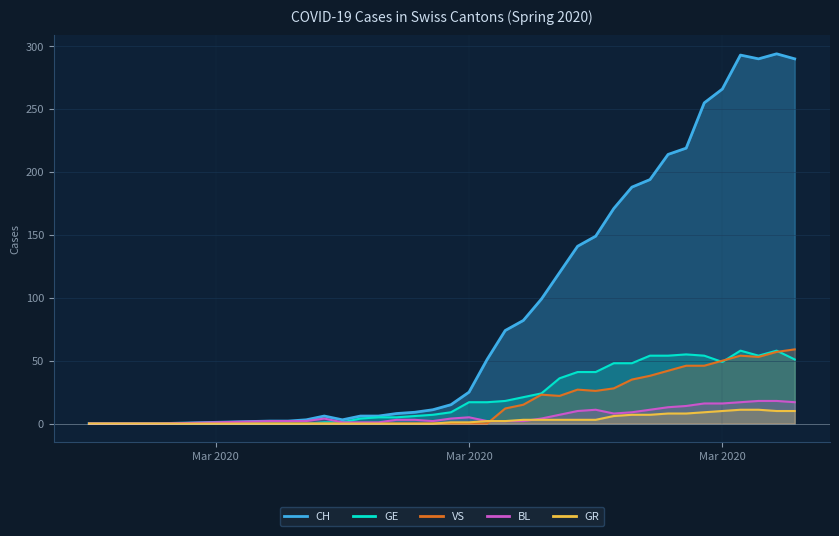

Is it true that GR equals 2 at 20?

False